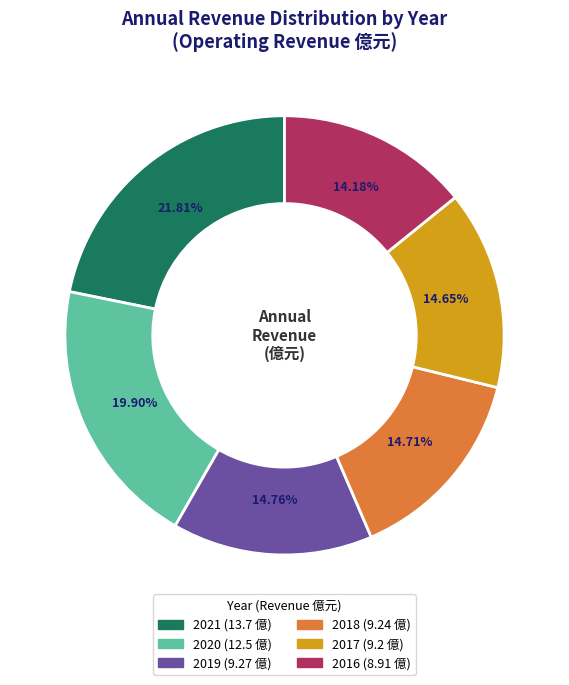

How many segments does this pie chart have?

6